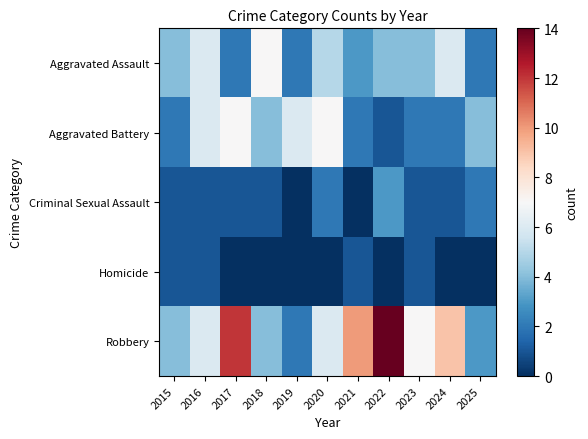

Which has a higher value, 2022 or 2024?

2024